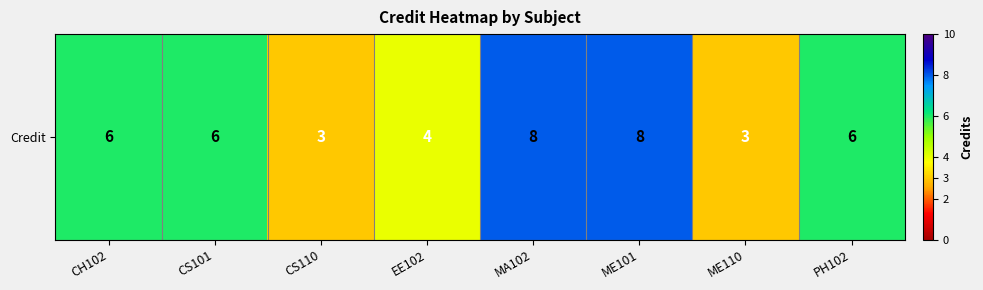

The chart shows a value of 13 at MA102. True or false?

False